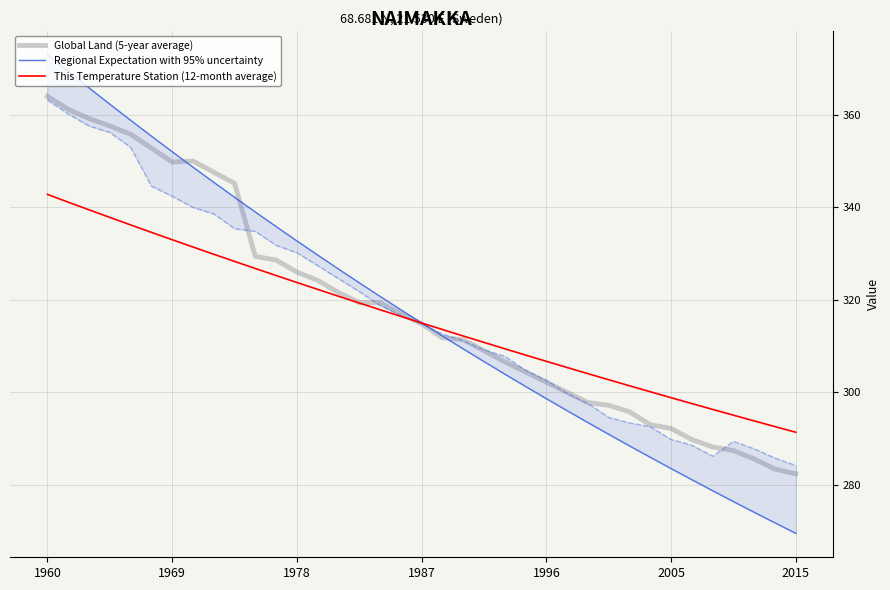

What are all the series names shown in the legend?

Global Land (5-year average), Regional Expectation with 95% uncertainty, This Temperature Station (12-month average)